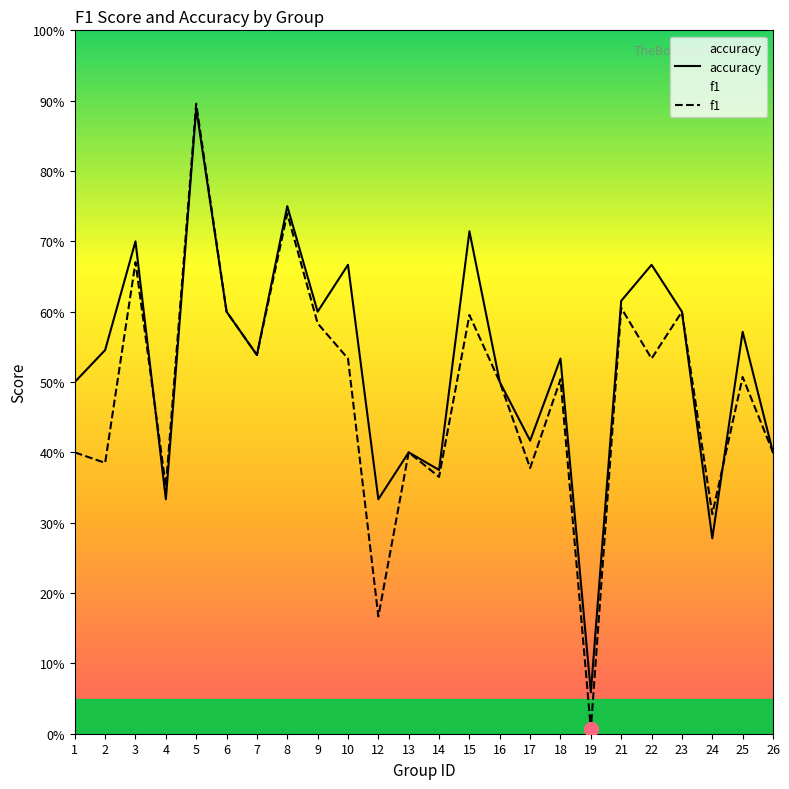

Where is the first local minimum for accuracy?

4